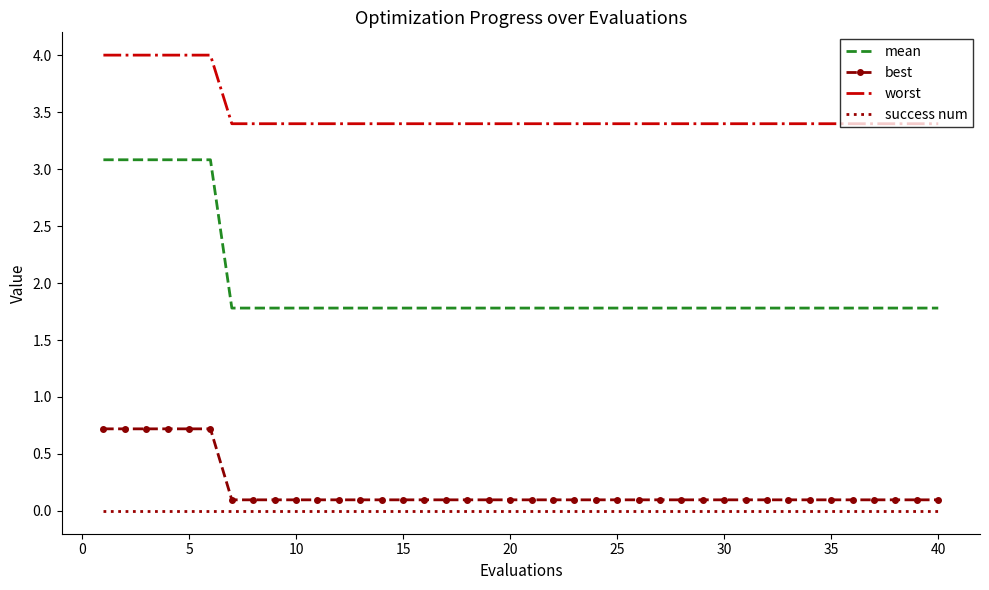

What is the lowest value of the worst series?

3.4